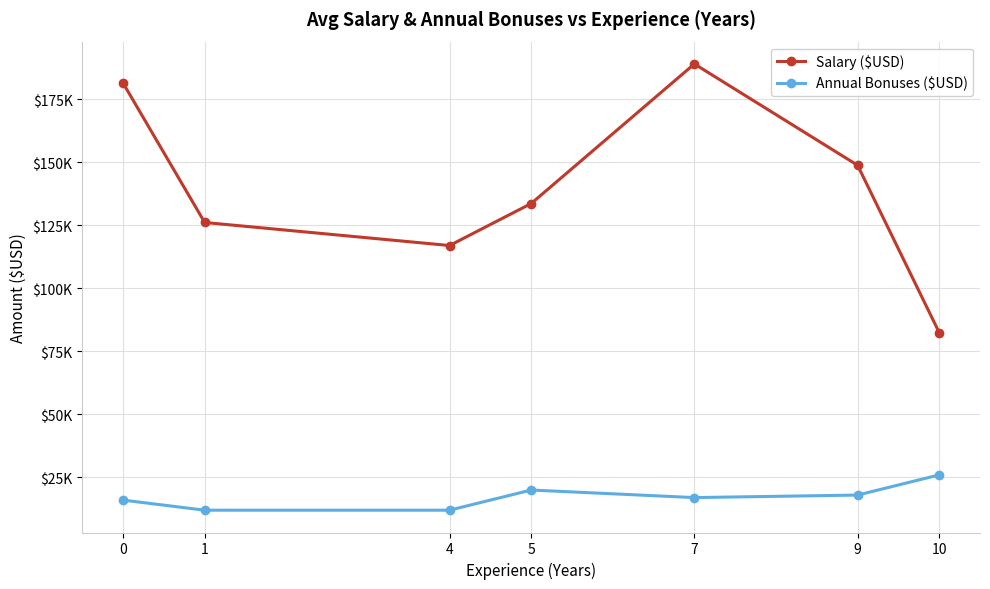

Does the chart have visible grid lines?

Yes